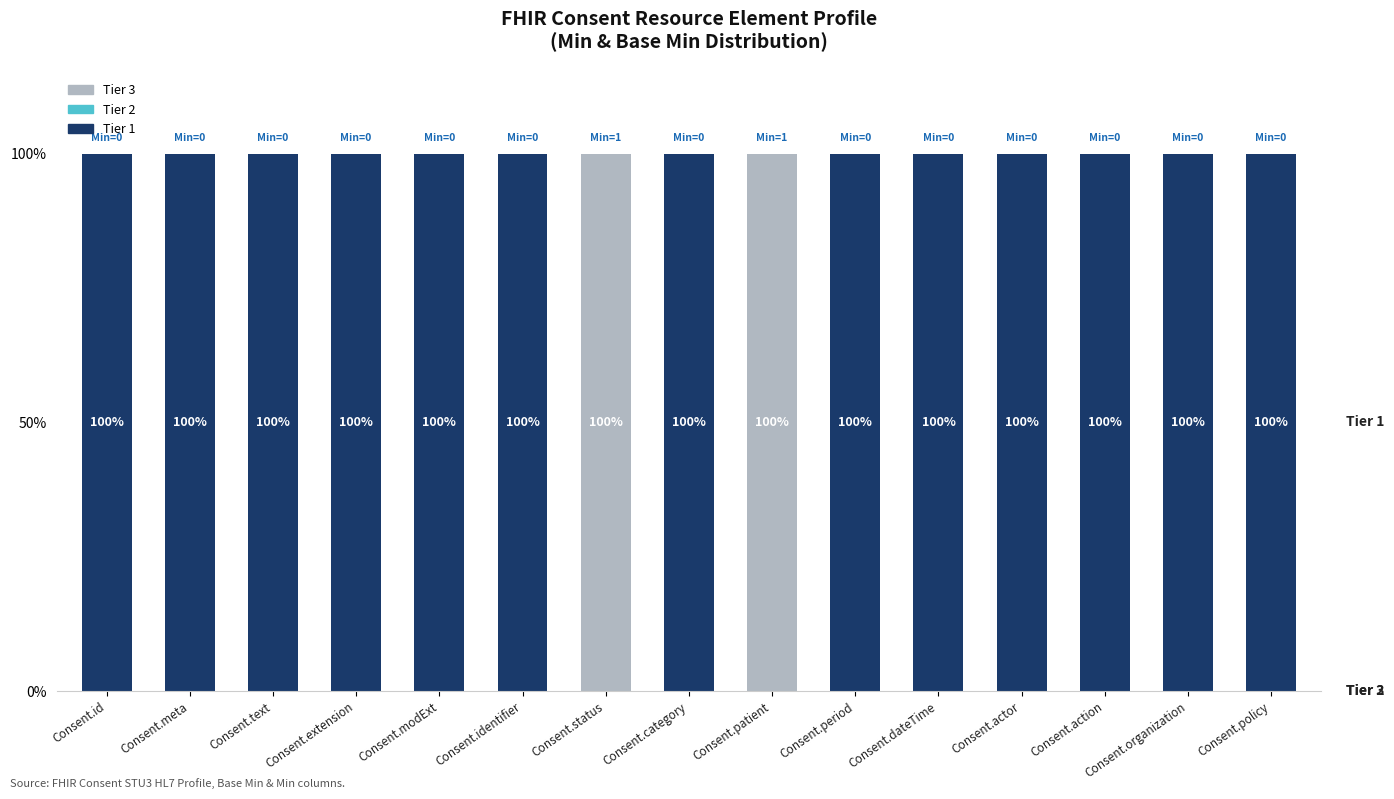

What is the sum of all Tier 3 values?

200